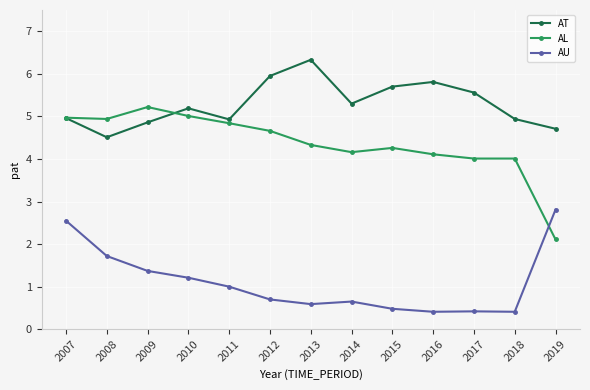

At which label does AT reach its peak?

2013